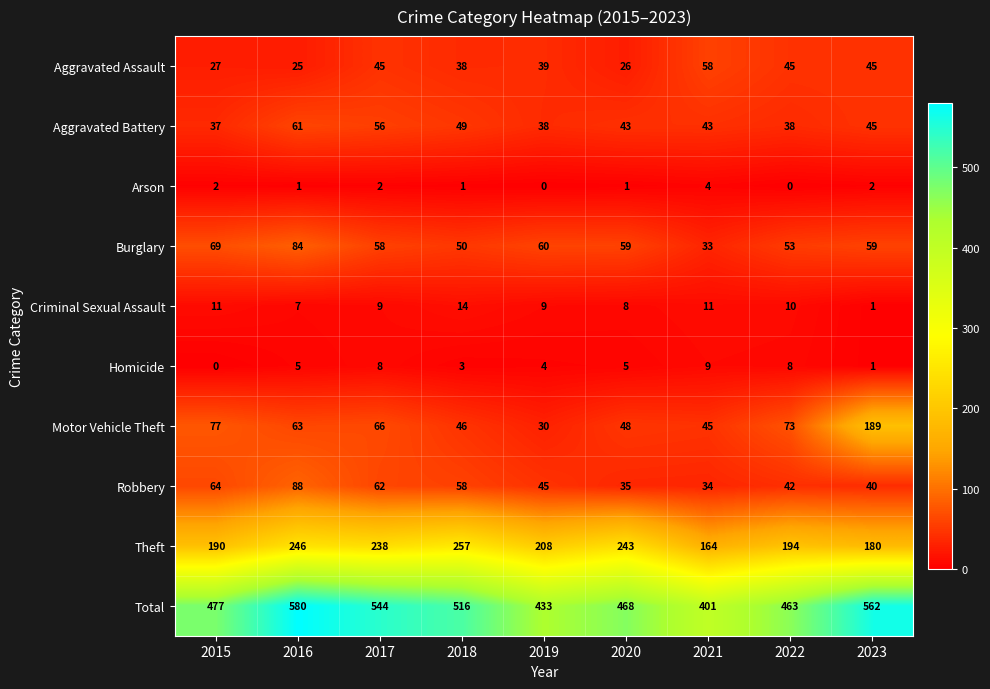

What is the difference between the second highest and minimum values in the Aggravated Assault series?

20